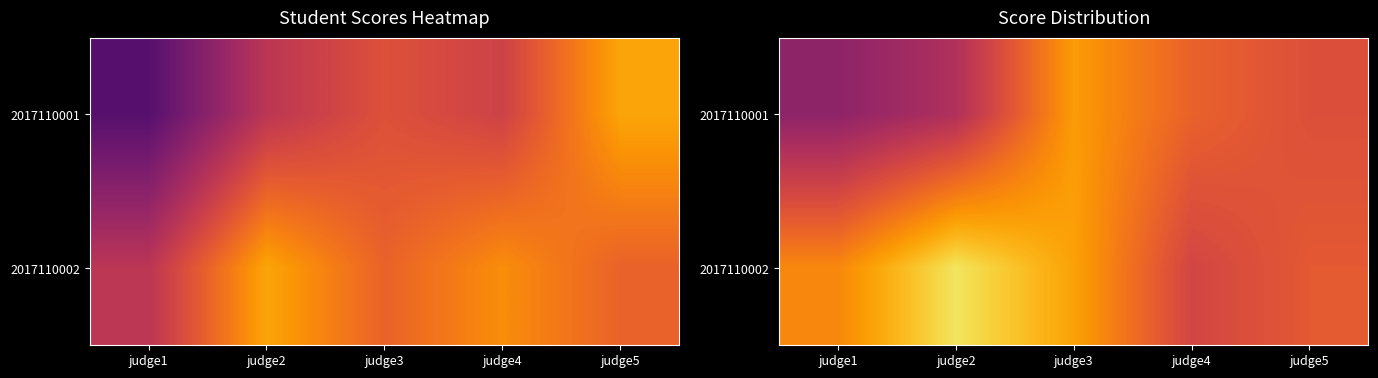

What is the sum of the 2017110001 values at judge1 and judge3?

183.3